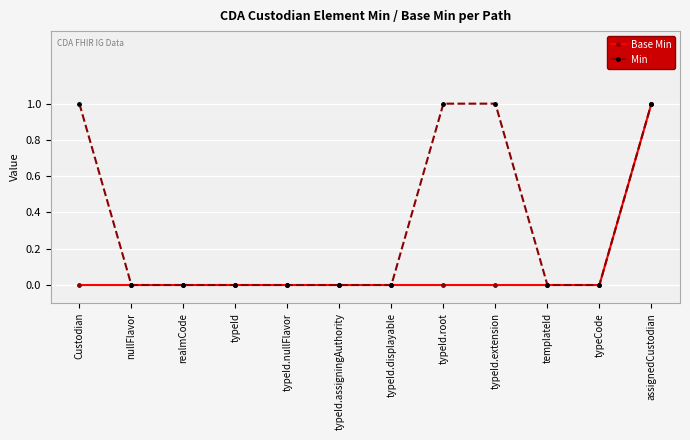

Is this an area chart (filled region under the line)?

No